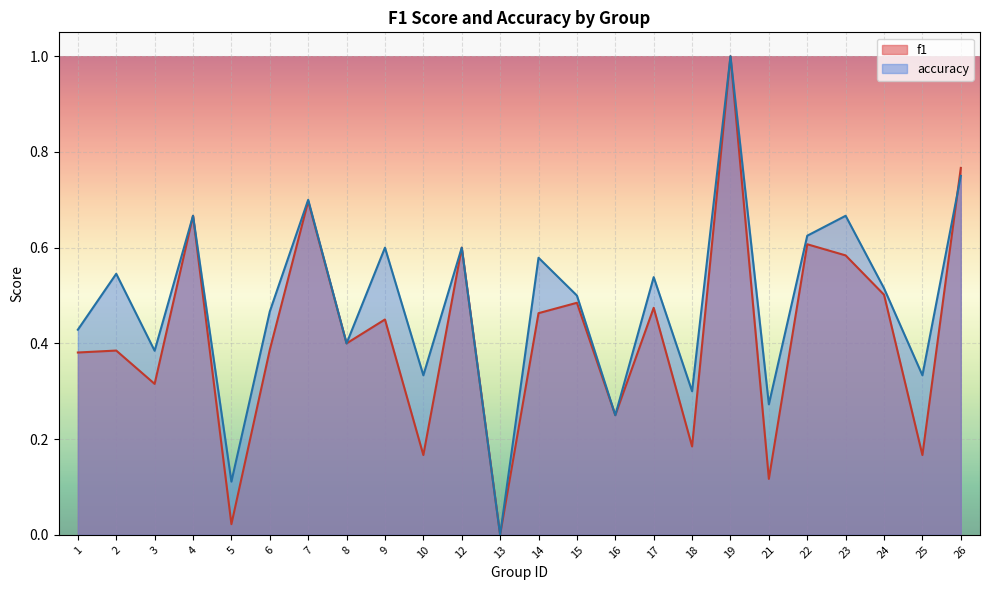

How many intersections are there between accuracy and f1?

1